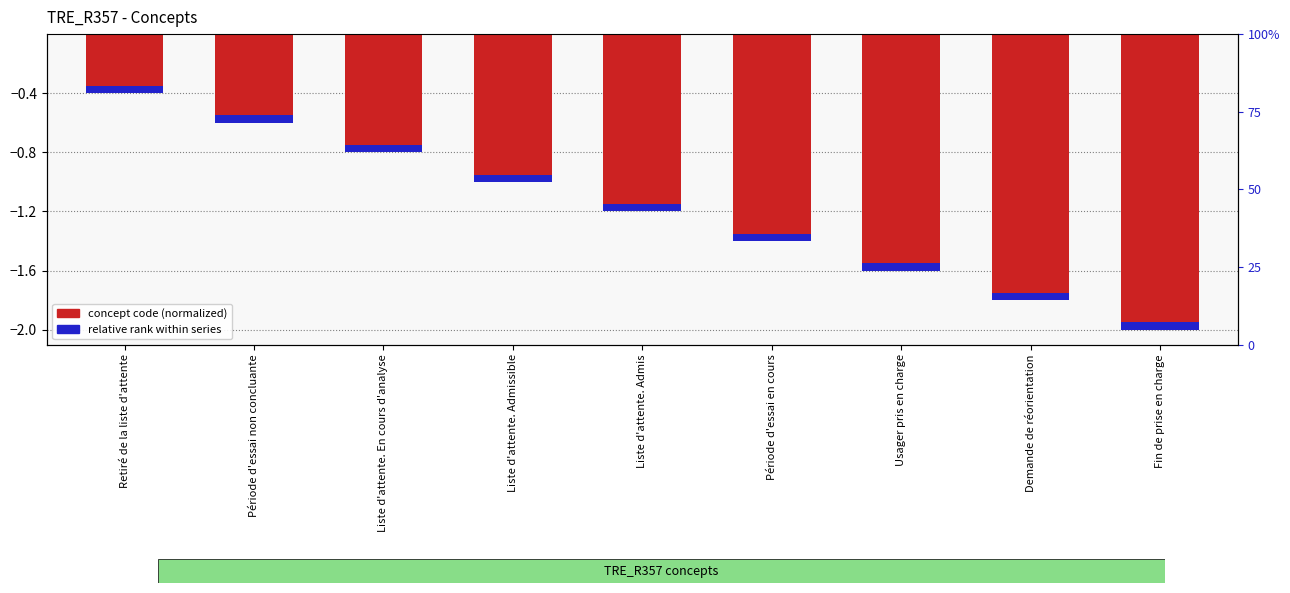

Which series changed the most between Retiré de la liste d'attente and Usager pris en charge?

concept code (normalized)